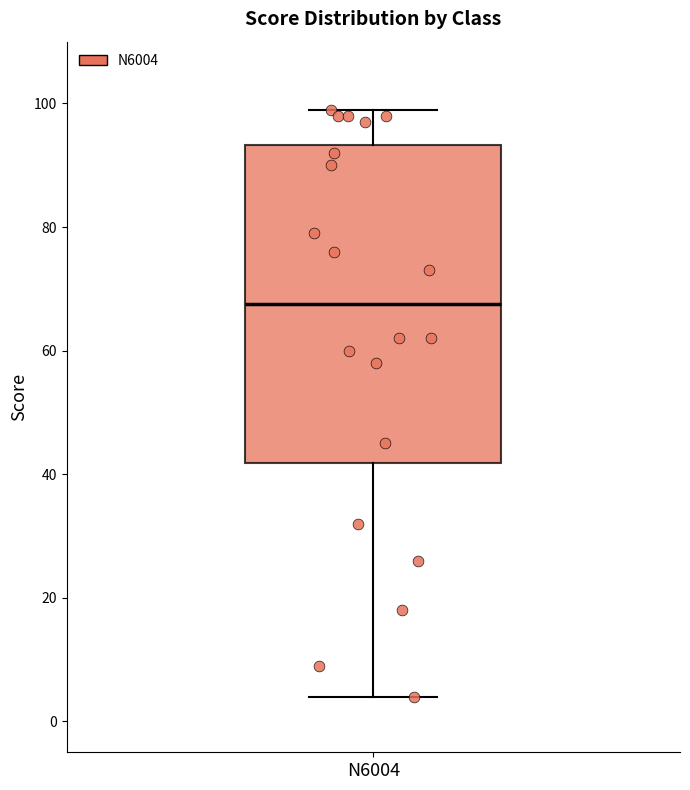

Where does the lower whisker of the box for N6004 end on the y-axis? The values are not printed on the chart, so give them approximately, as read against the axis.

4